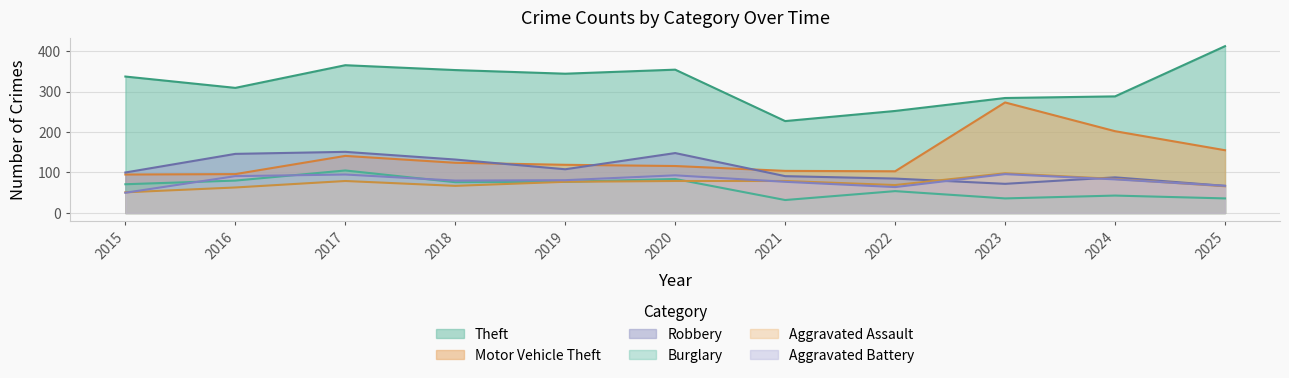

Between 2023 and 2015, which is larger?

2015